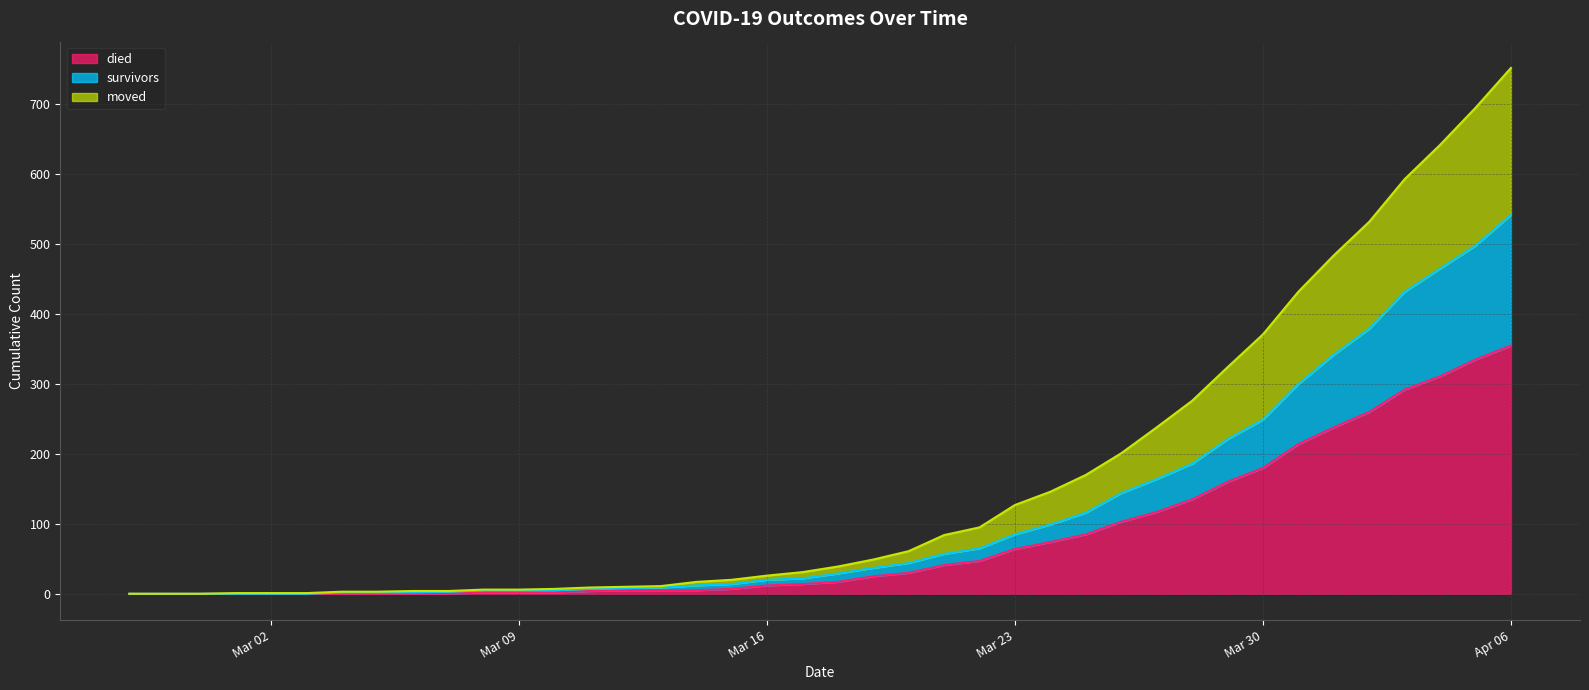

The value of died at 2020-03-06 is -172. True or false?

False